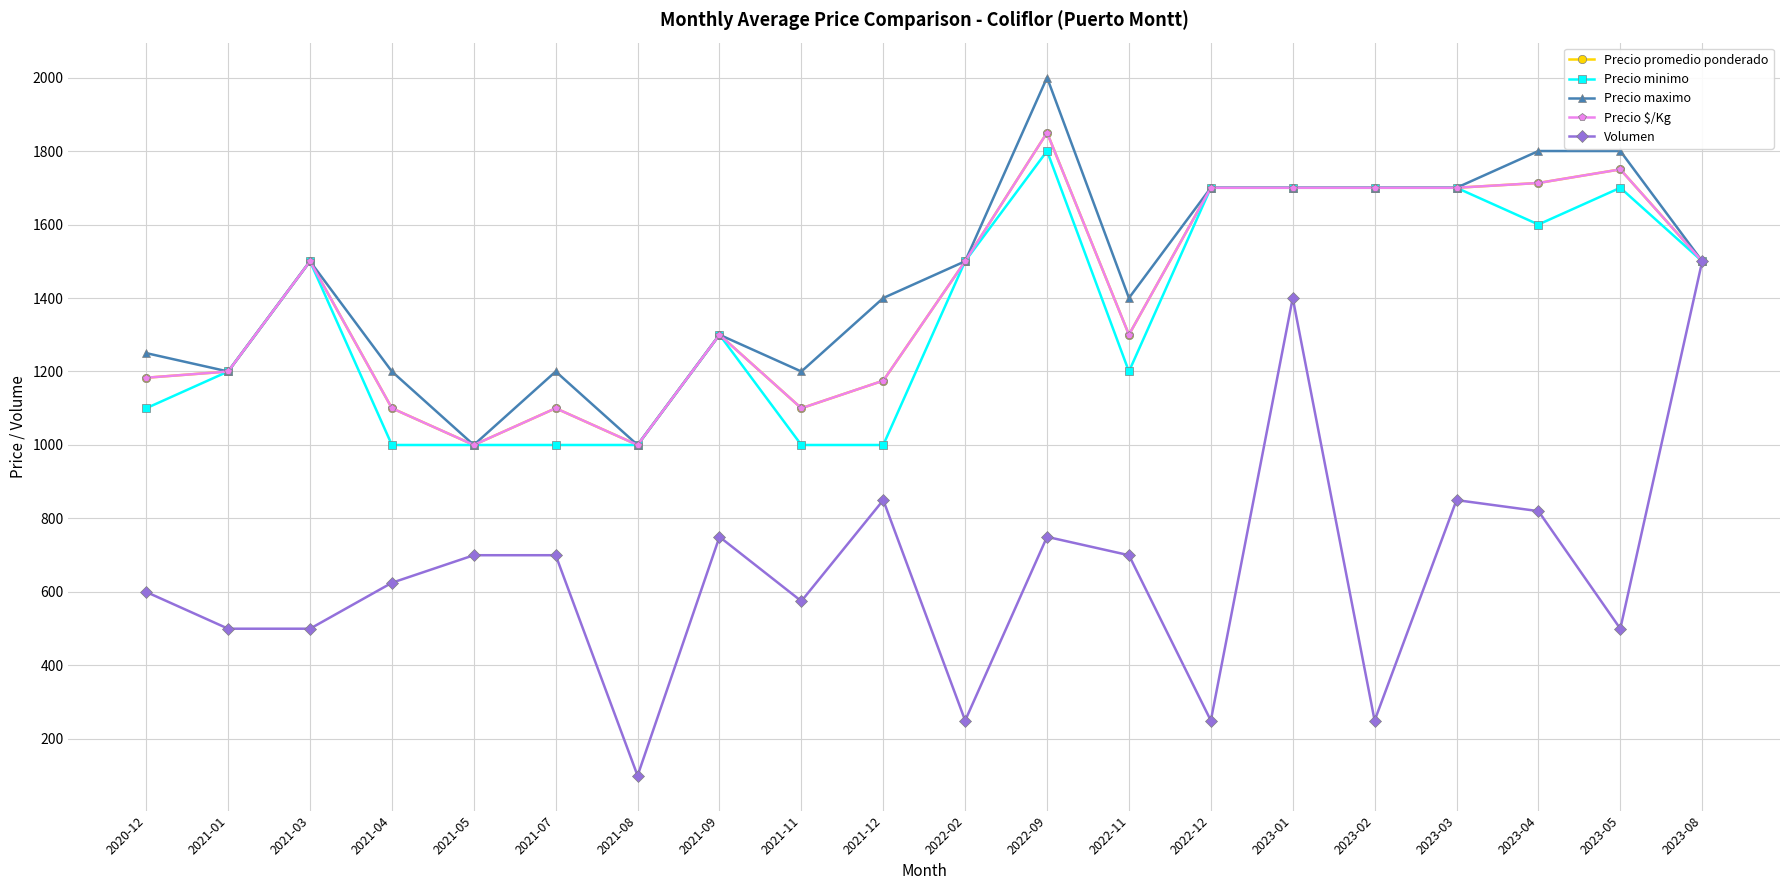

What are all the series names shown in the legend?

Precio promedio ponderado, Precio minimo, Precio maximo, Precio $/Kg, Volumen